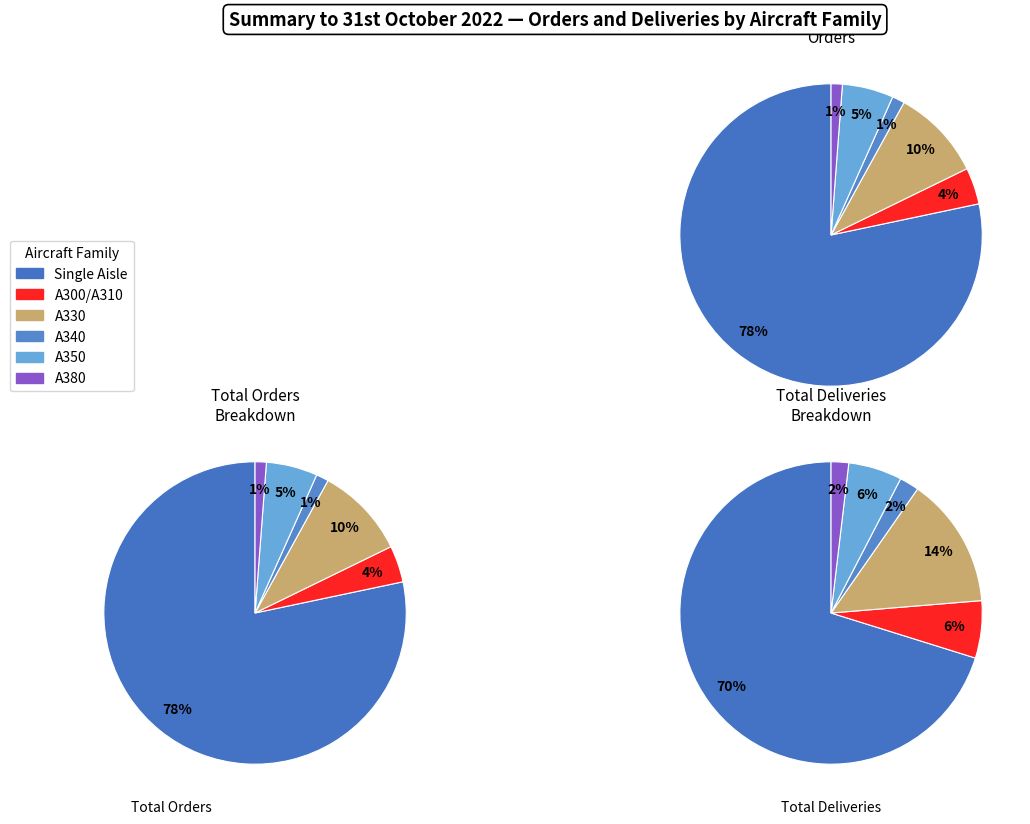

Which has a higher value, A300/A310 or Single Aisle?

Single Aisle